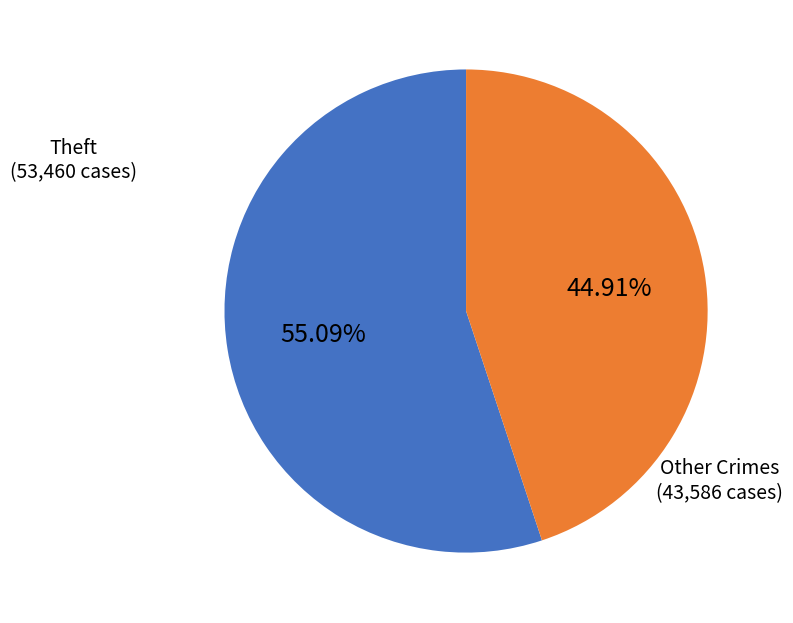

Which slice represents more than half of the pie?

Theft (53,460 cases)